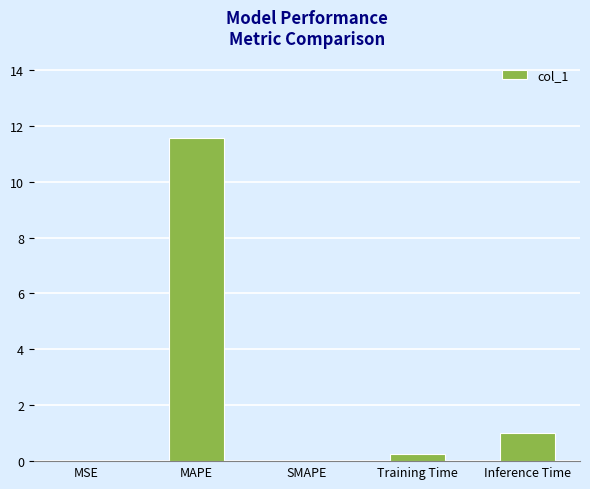

At which category does the chart reach its peak across all series?

MAPE